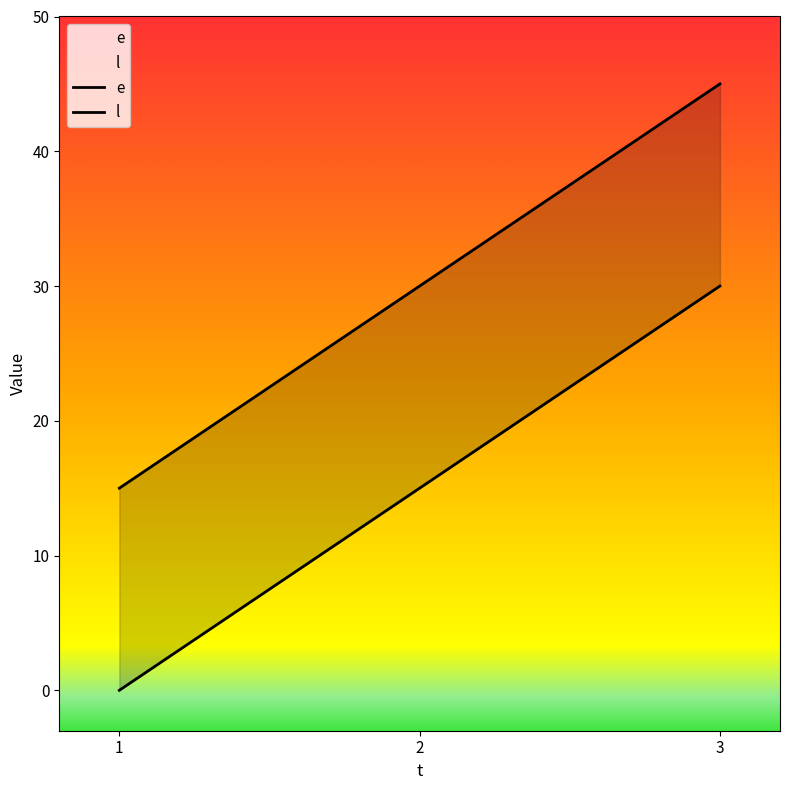

Rank the series at 3 from lowest to highest value.

e, l